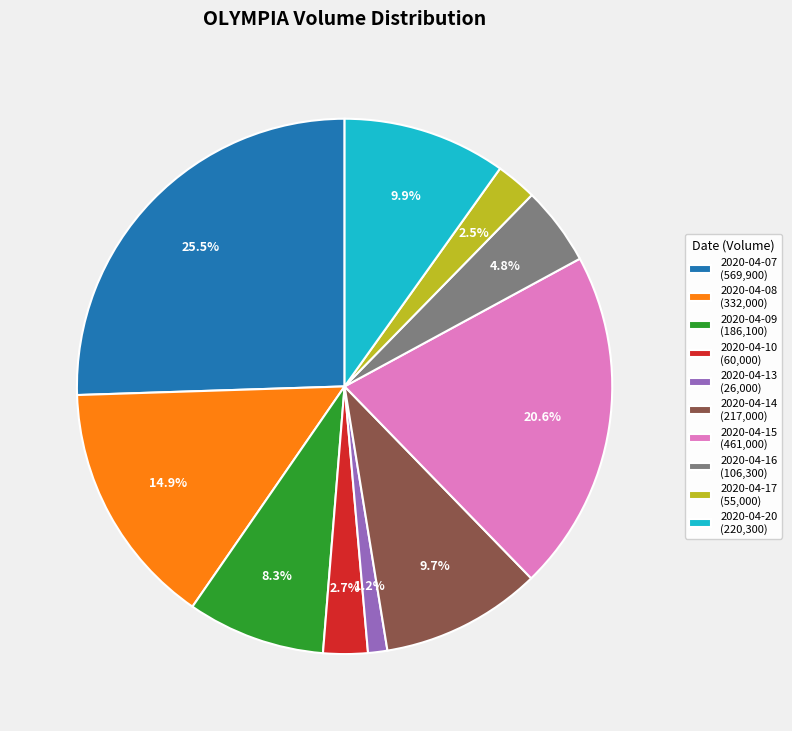

Which category has the biggest portion of the pie?

2020-04-07